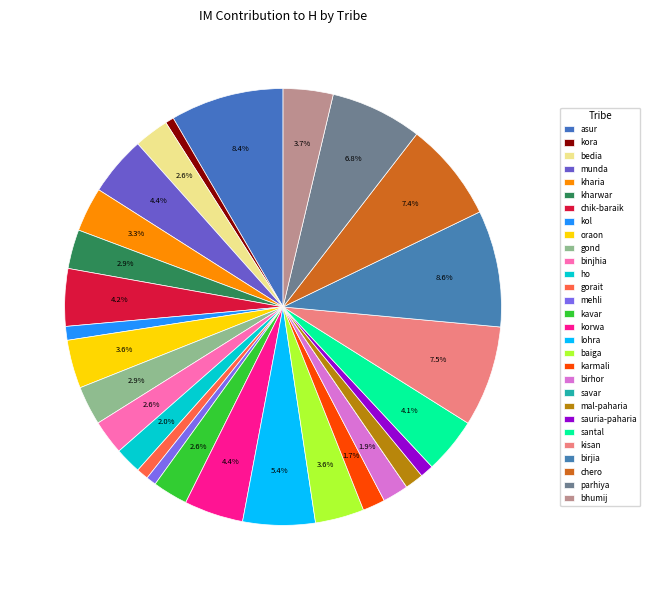

To the nearest percent, what is the difference between the largest and smallest slice percentages?

9%